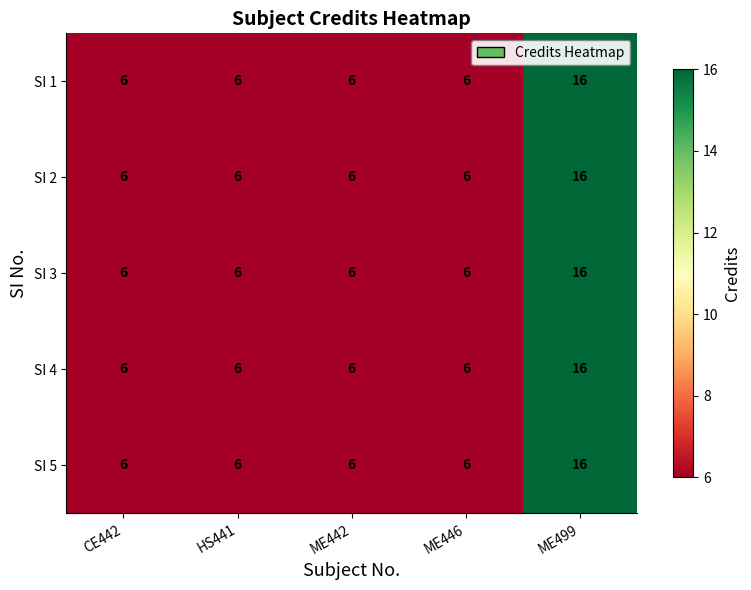

What is the highest value of the SI 3 series?

16